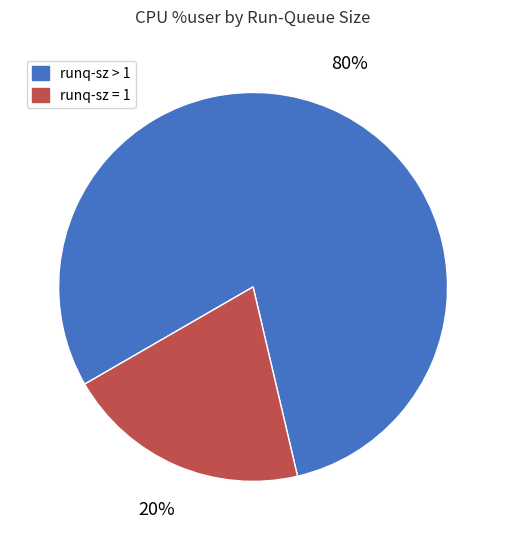

To the nearest percent, what is the average slice percentage?

50%